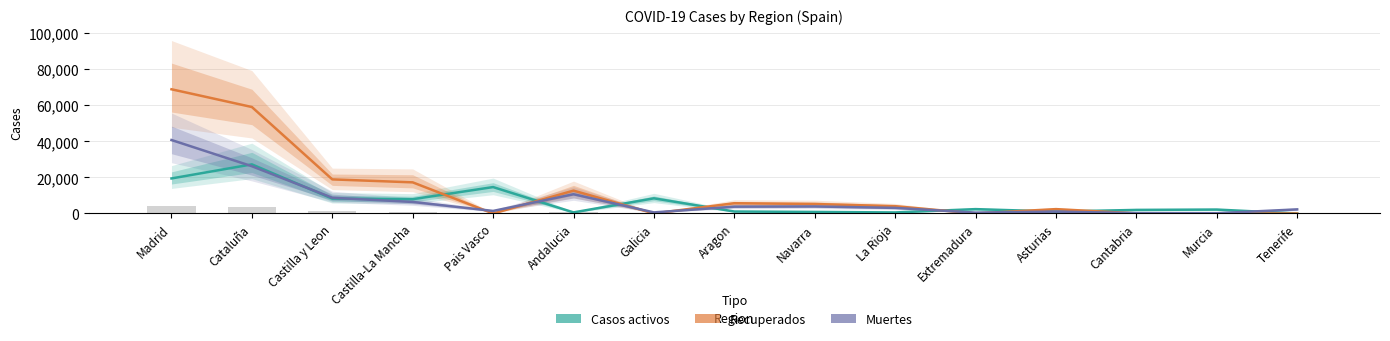

Reading left to right, what are all the values shown in this chart?

Casos activos: 19425.0	27229.0	8267.0	7922.0	14646.0	604.0	8409.0	1097.0	864.0	583.0	2422.0	1052.0	1981.0	2180.0	0.0
Recuperados: 68852.0	59019.0	18907.0	17259.0	0.0	12679.0	28.0	5695.0	5259.0	4051.0	10.0	2425.0	62.0	0.0	0.0
Muertes: 40736.0	26203.0	8716.0	6392.0	1418.0	10671.0	604.0	3772.0	3905.0	3107.0	487.0	1063.0	203.0	148.0	2280.0
Total (scaled): 4300.4	3748.4	1196.3	1052.4	535.5	798.5	301.4	352.1	334.3	258.0	97.3	151.3	74.9	77.6	76.0